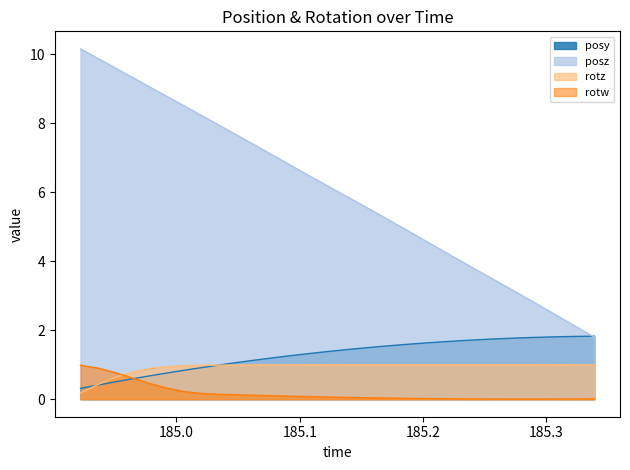

What is the maximum value shown in the chart?

10.2